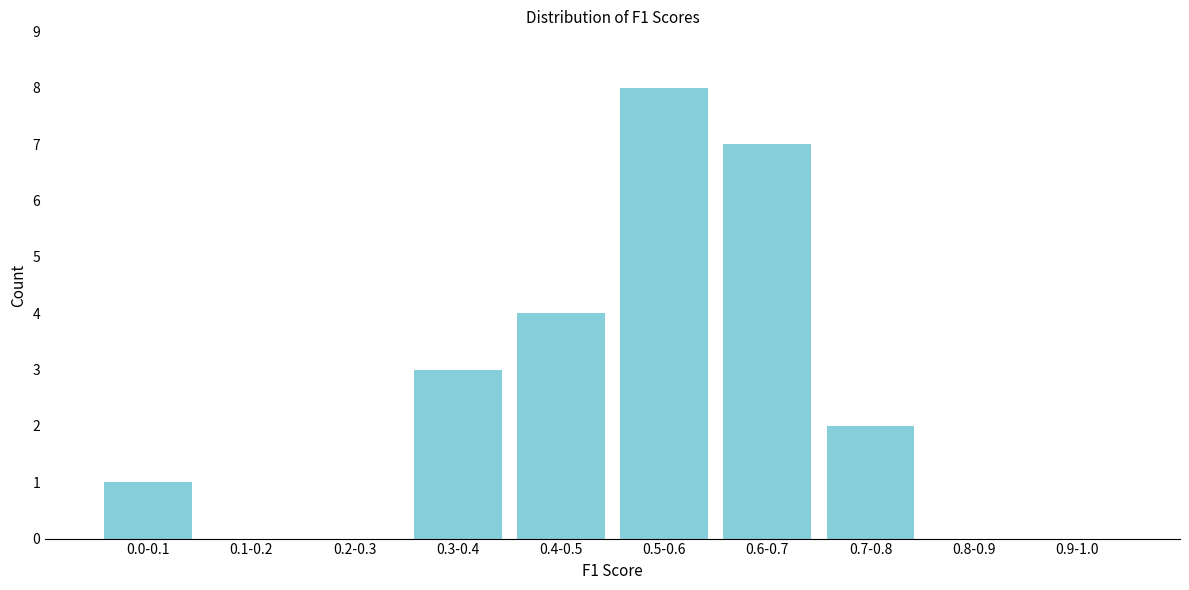

Reading left to right, extract all data points from this chart.

0.0-0.1=1	0.1-0.2=0	0.2-0.3=0	0.3-0.4=3	0.4-0.5=4	0.5-0.6=8	0.6-0.7=7	0.7-0.8=2	0.8-0.9=0	0.9-1.0=0